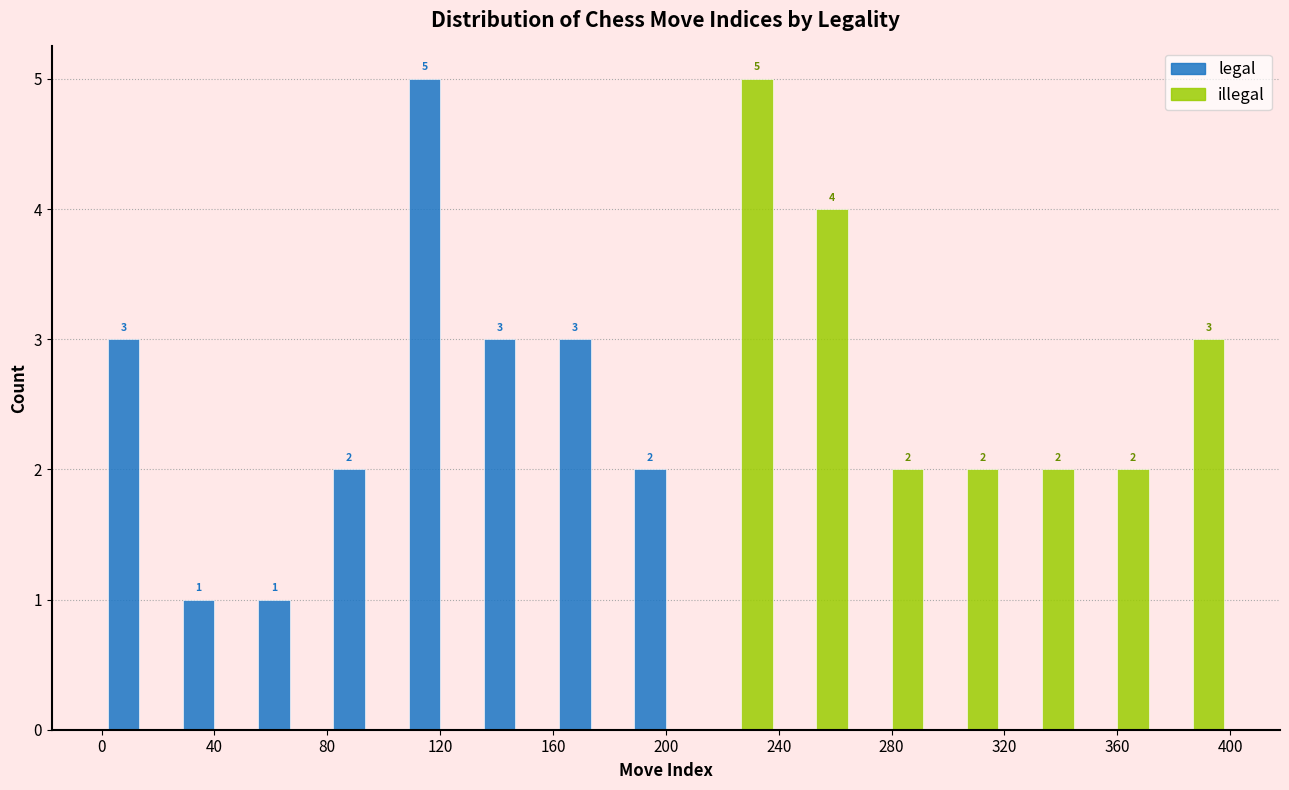

In the illegal series, which range on the x-axis has the tallest bar?

215 to 240